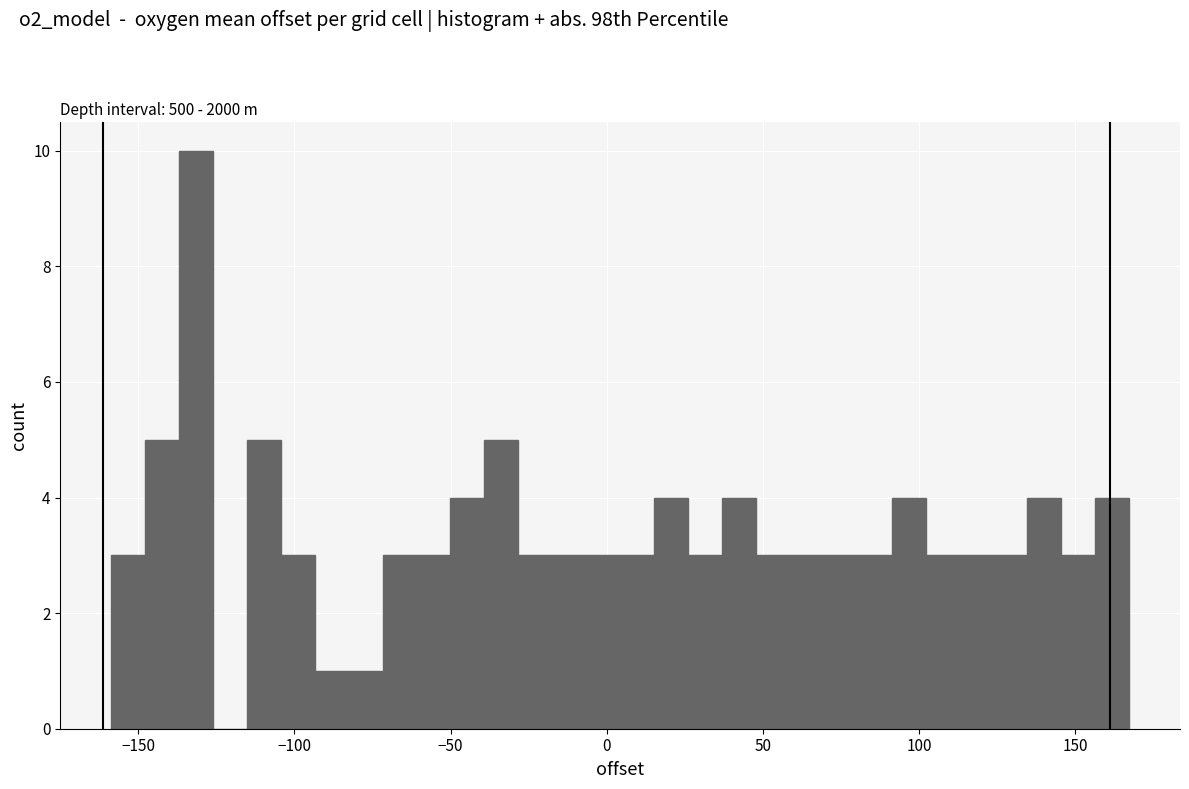

Read against the x-axis, roughly where is the centre of the tallest bar?

-130